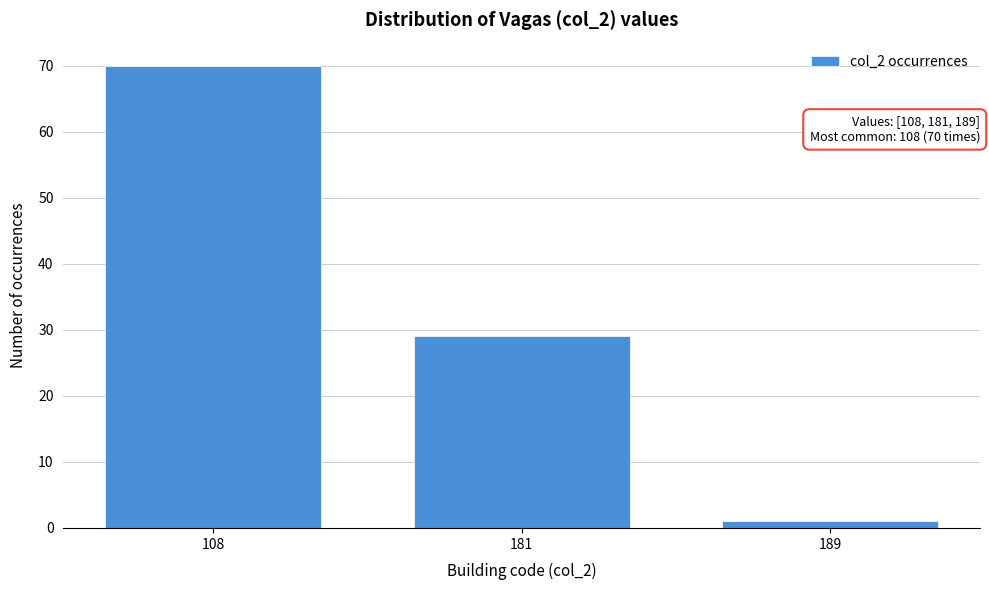

Reading left to right, list all the values displayed in this chart.

70	29	1